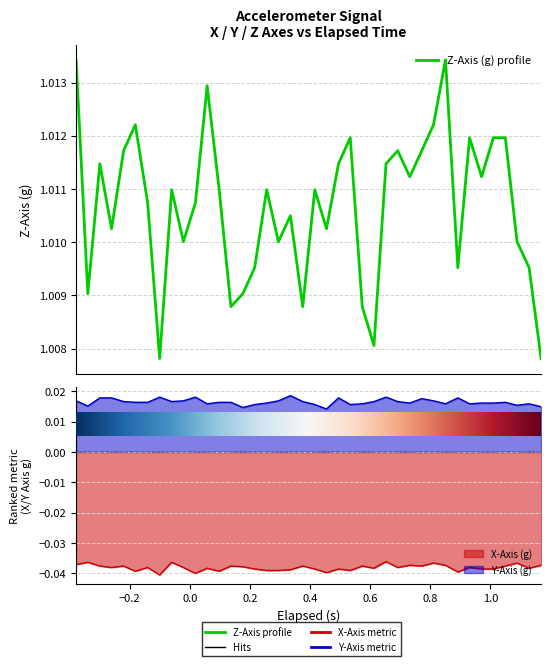

Reading right to left, transcribe all the data shown in this chart.

1.0	1.0	1.0	1.0	1.0	1.0	1.0	1.0	1.0	1.0	1.0	1.0	1.0	1.0	1.0	1.0	1.0	1.0	1.0	1.0	1.0	1.0	1.0	1.0	1.0	1.0	1.0	1.0	1.0	1.0	1.0	1.0	1.0	1.0	1.0	1.0	1.0	1.0	1.0	1.0